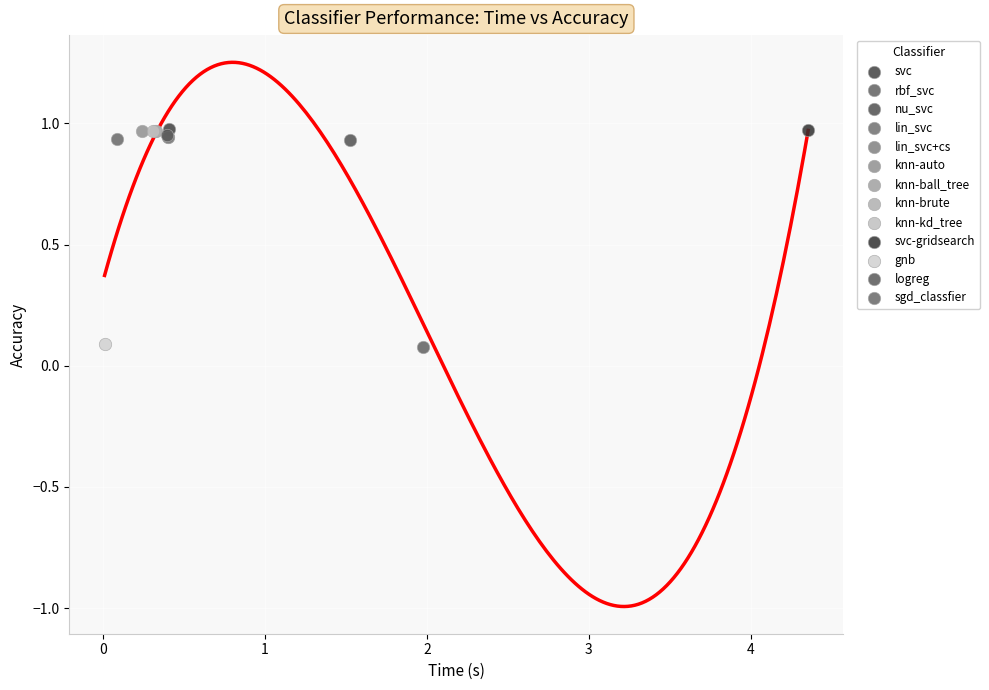

What are all the series names shown in the legend?

svc, rbf_svc, nu_svc, lin_svc, lin_svc+cs, knn-auto, knn-ball_tree, knn-brute, knn-kd_tree, svc-gridsearch, gnb, logreg, sgd_classfier